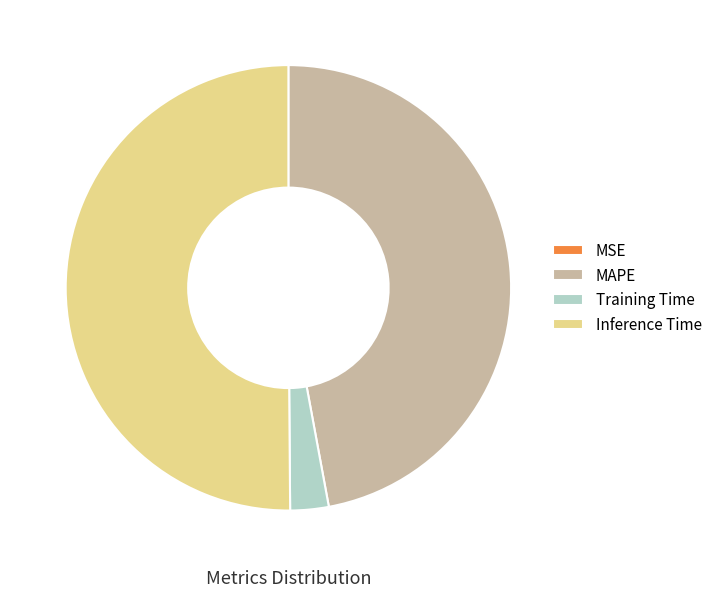

Is MAPE the majority of the pie?

No